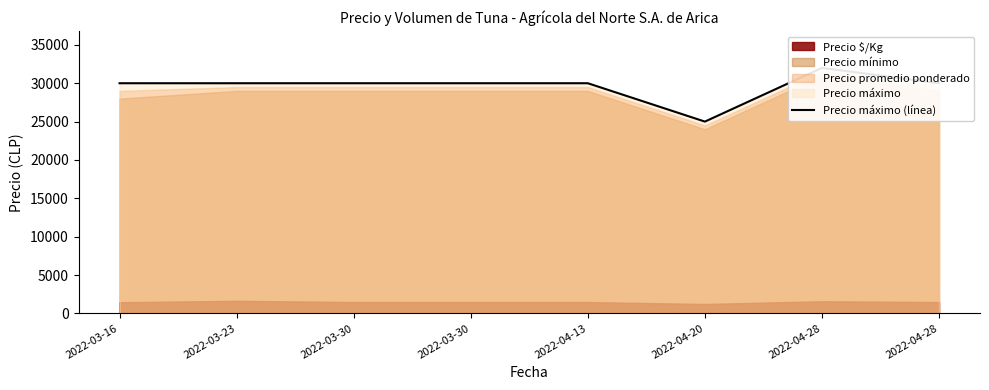

At which category does the data reach its first local valley?

2022-04-20